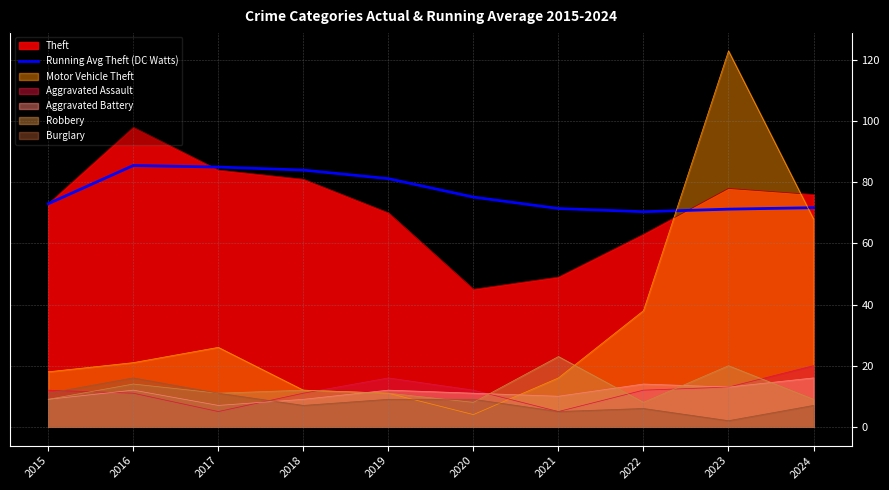

True or false: there are more than 0 points higher than both neighbors.

True